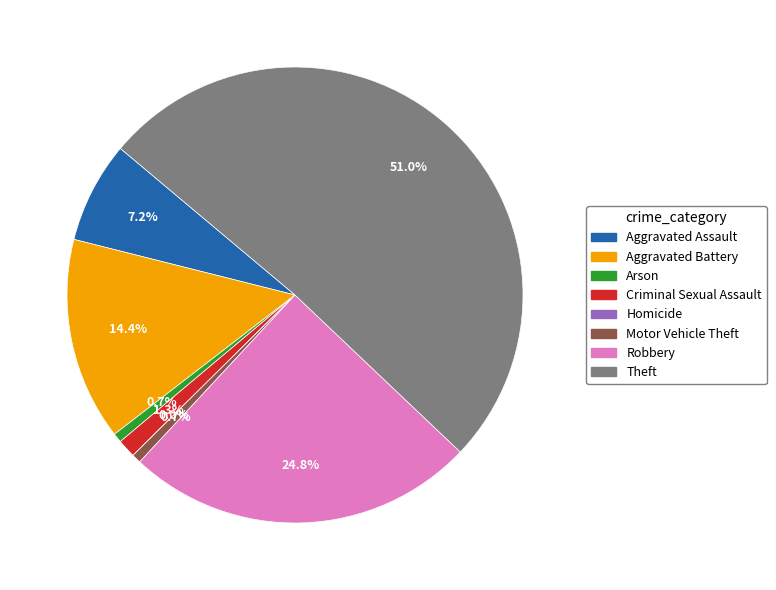

The Arson slice represents 12% of the pie. True or false?

False